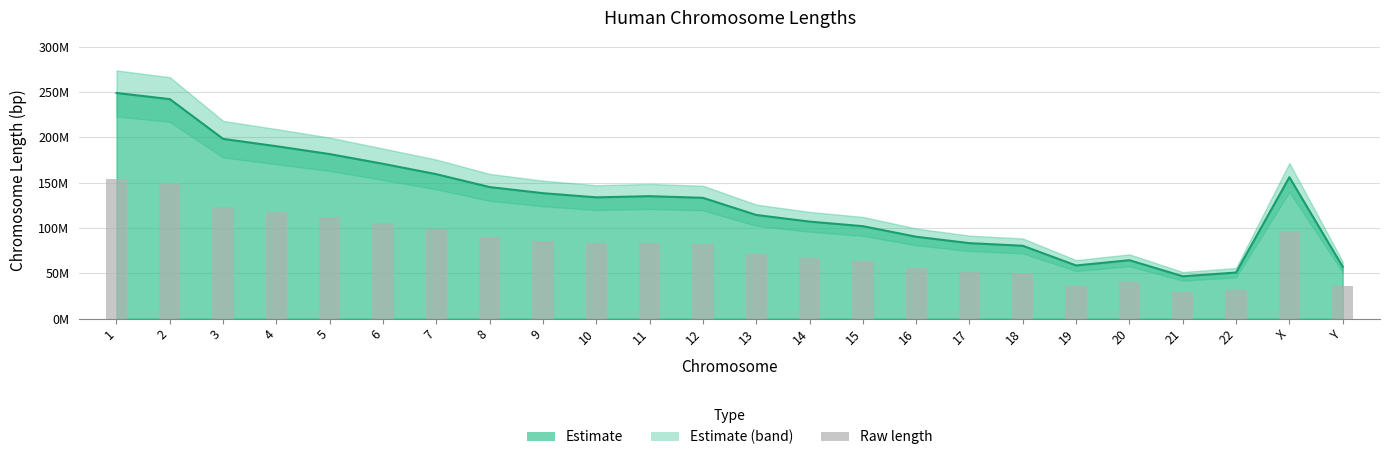

What is the difference between the values at 5 and 4?

5379303.5